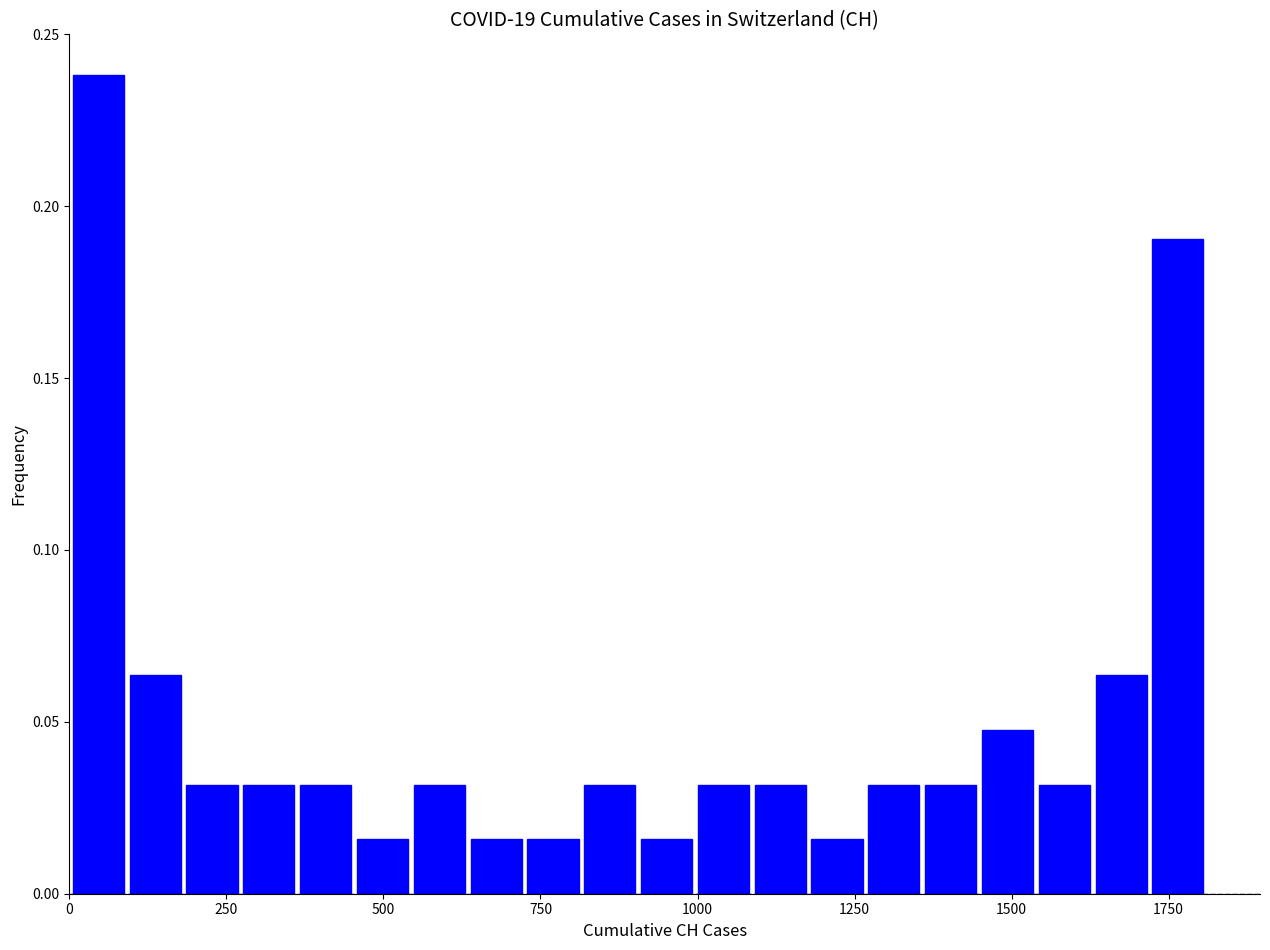

Around what value on the x-axis is the tallest bar? Give the approximate position of its centre, as read against the axis.

50